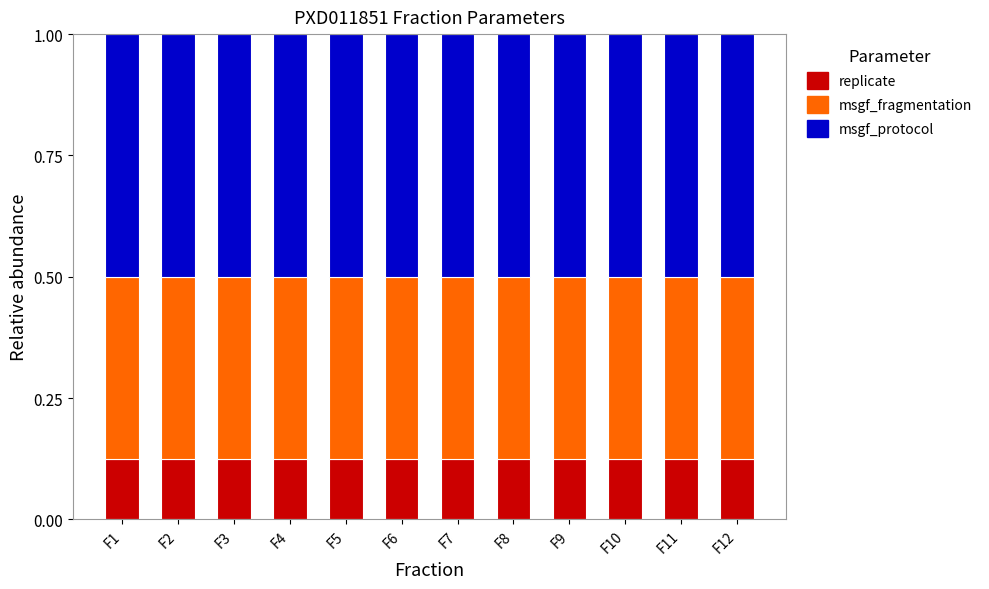

What is the total value across all series at F7?

1.0